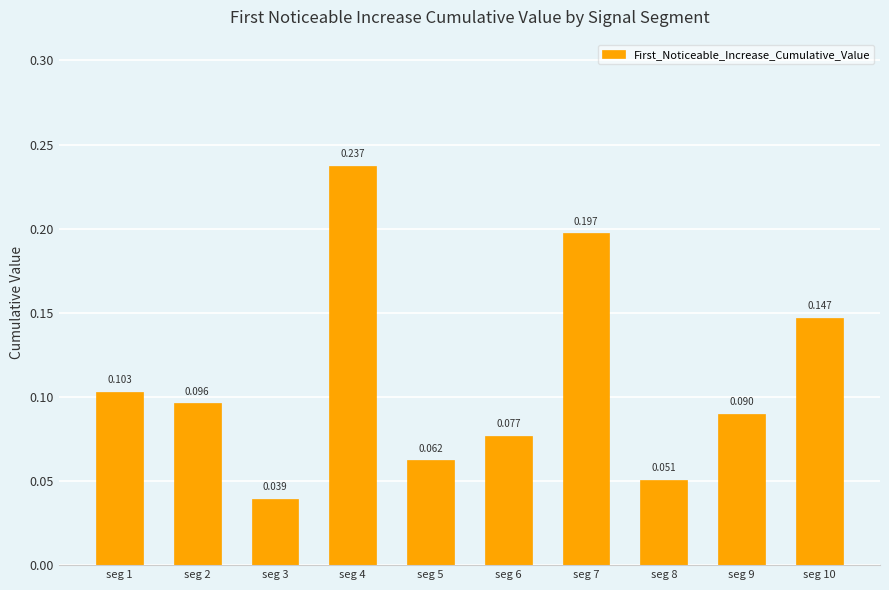

What is the average value?

0.1